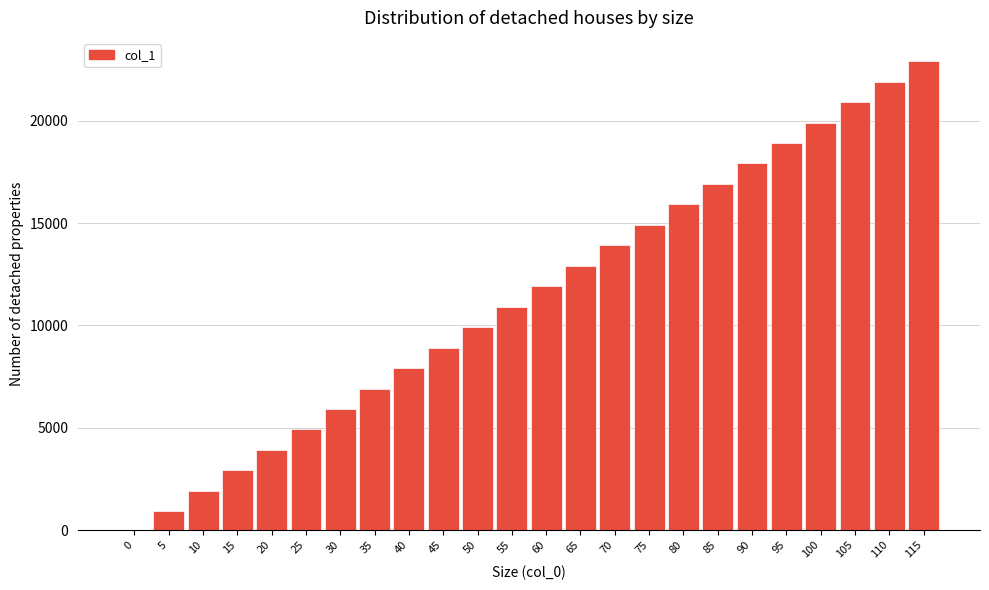

Reading left to right, what are all the values shown in this chart?

0=0	5=920	10=1918	15=2920	20=3924	25=4920	30=5923	35=6918	40=7926	45=8917	50=9914	55=10914	60=11920	65=12916	70=13917	75=14914	80=15915	85=16918	90=17921	95=18916	100=19920	105=20919	110=21920	115=22911